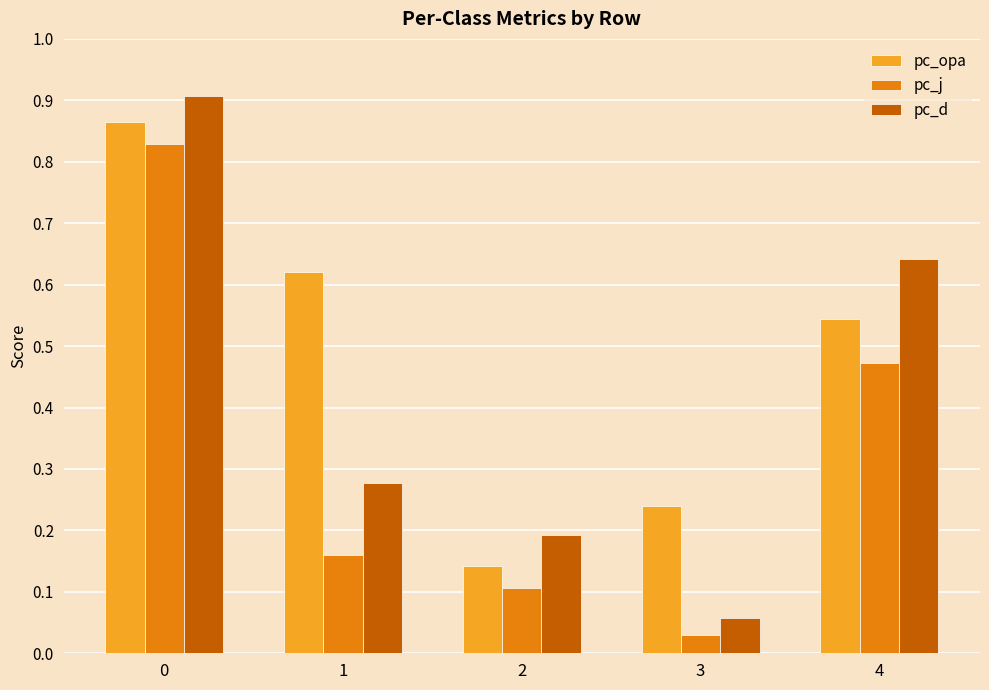

Count the number of data series in this chart.

3